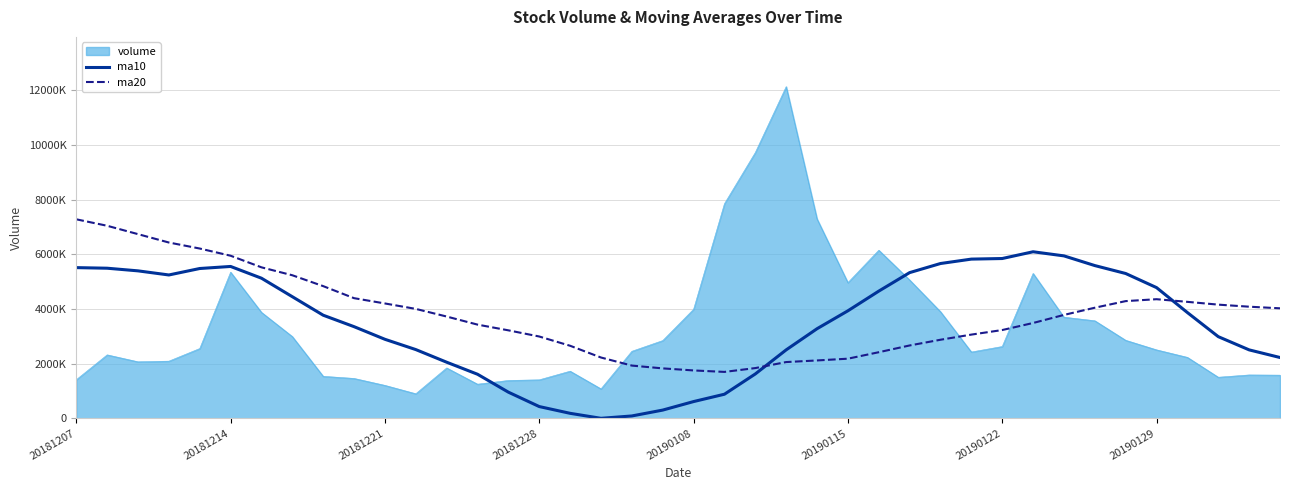

True or false: ma20 has more than 0 interior local peaks.

True